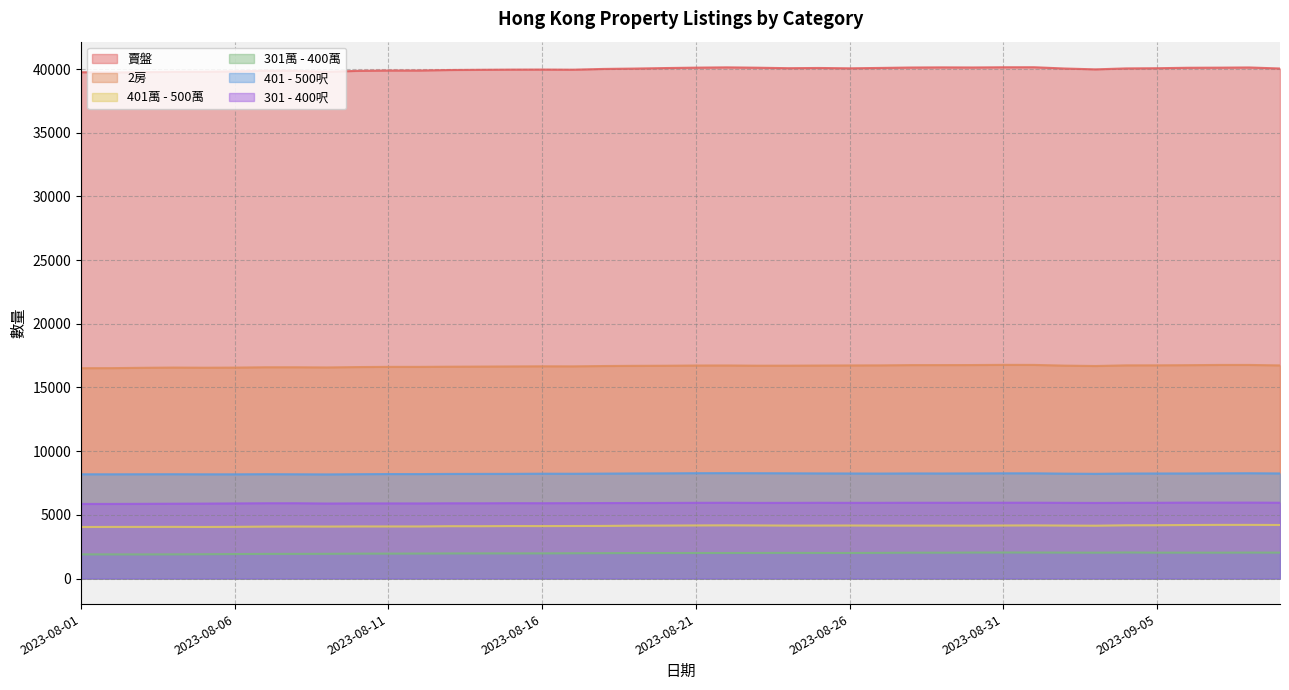

Which series has the largest total across all categories?

賣盤